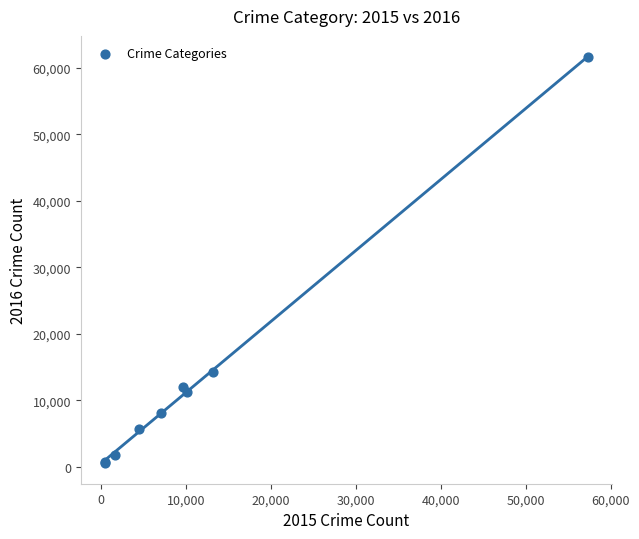

What Y value in the scatter plot is closest to 31066?

14289